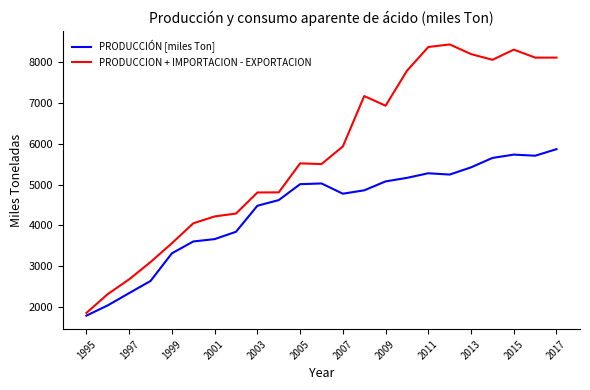

Count the number of data series in this chart.

2